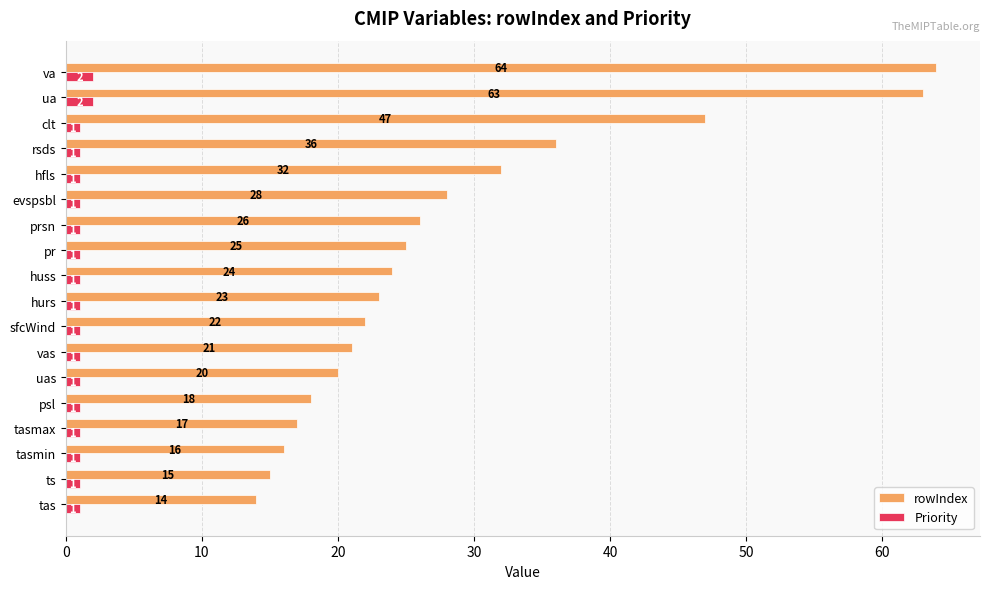

At which category is the sum across all series the highest?

va